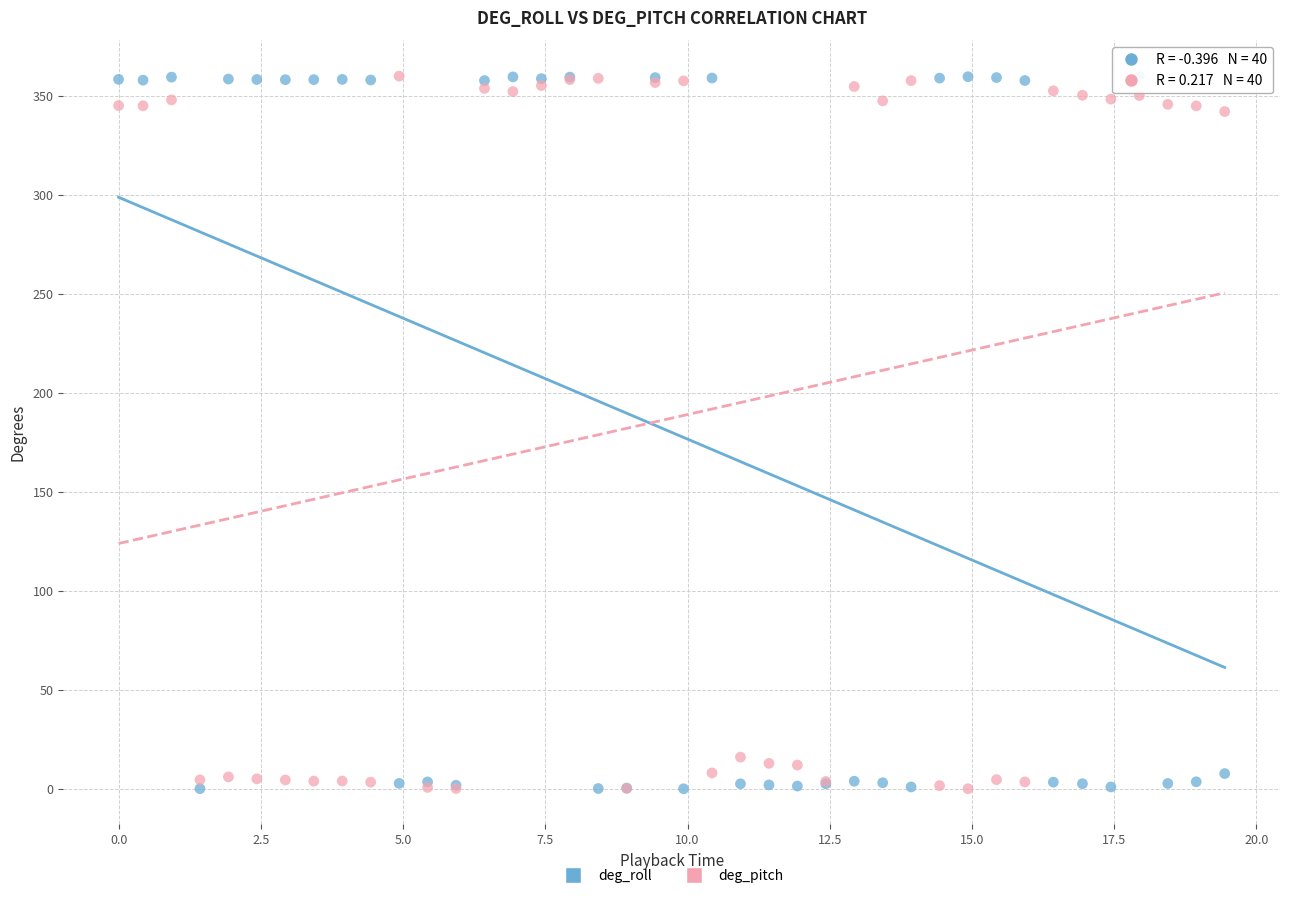

What is the X range (max minus min) for the scatter plot?

19.4